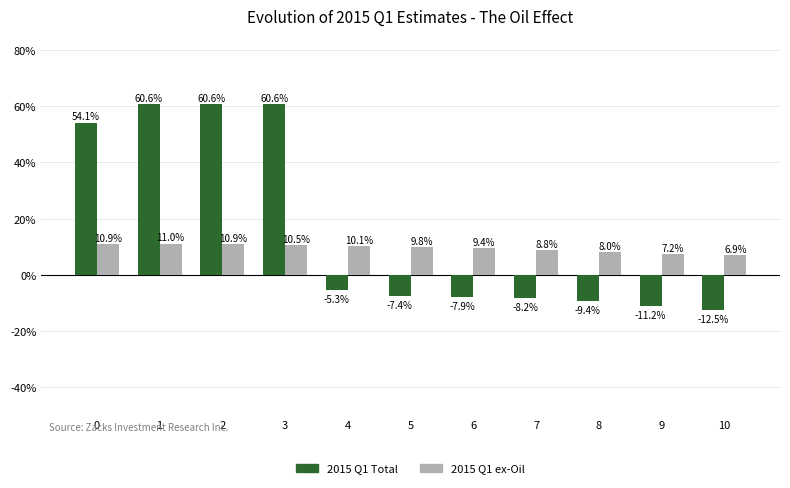

Does the chart contain stacked bars?

No